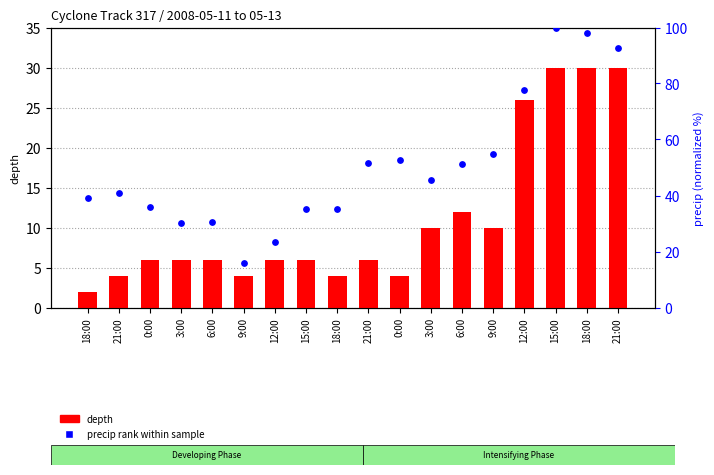

Which series reaches the maximum Y coordinate?

precip rank